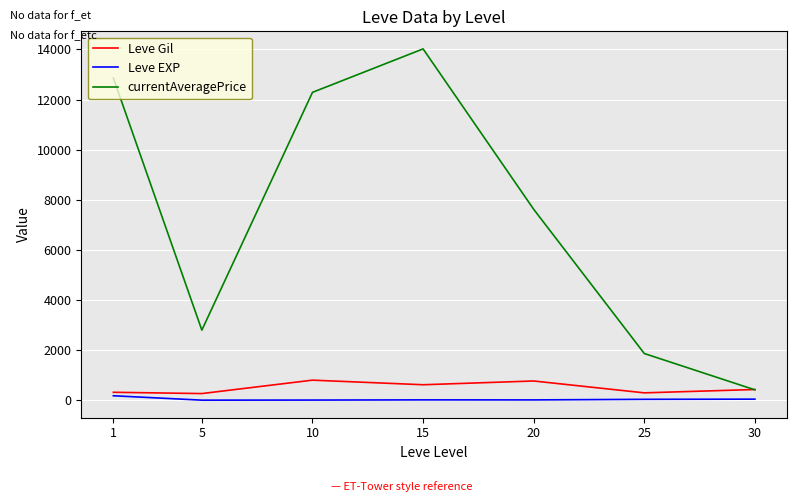

Rank the series by their maximum value, from highest to lowest.

currentAveragePrice, Leve Gil, Leve EXP